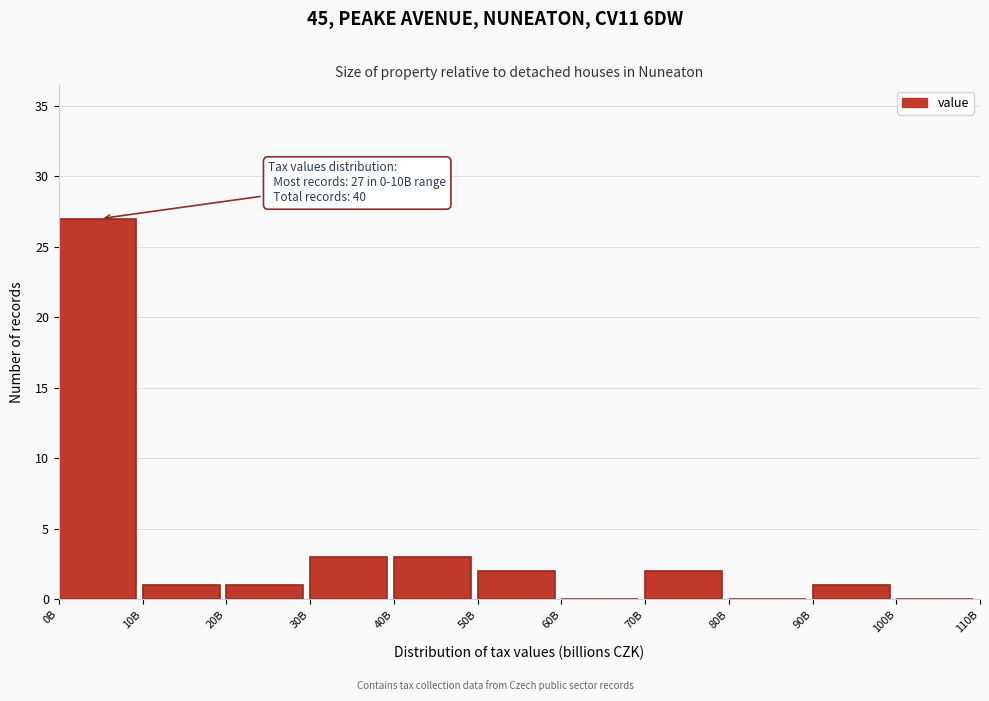

Reading left to right, transcribe all the data shown in this chart.

0B=27	10B=1	20B=1	30B=3	40B=3	50B=2	60B=0	70B=2	80B=0	90B=1	100B=0